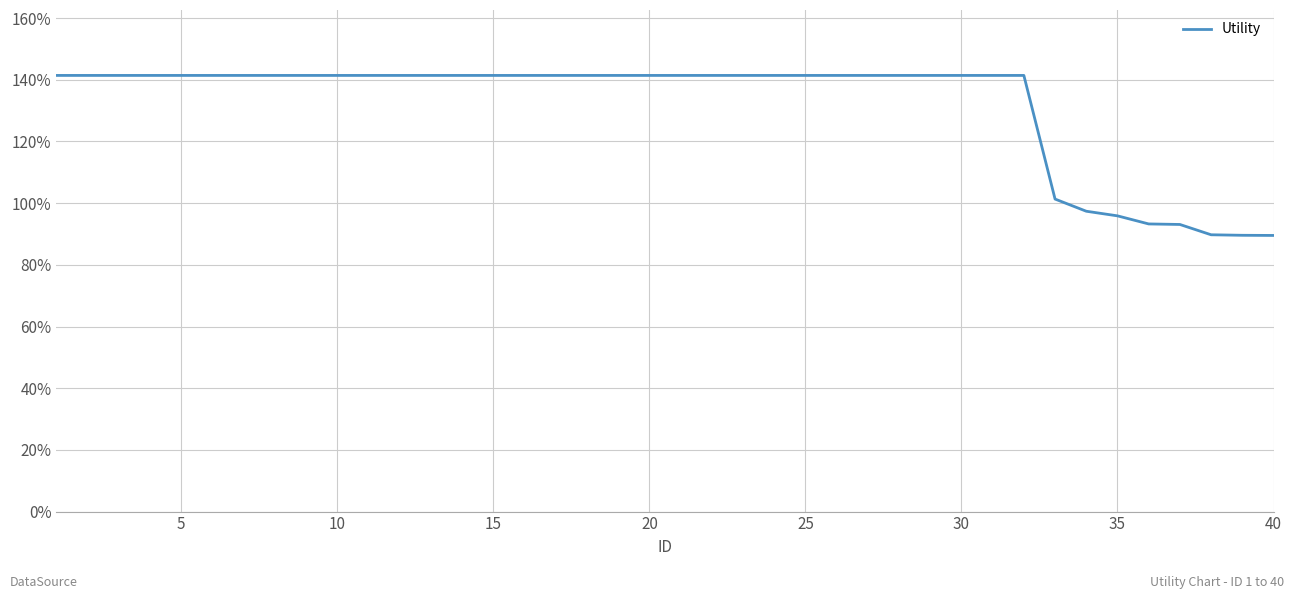

True or false: the data has more than 0 interior local peaks.

False